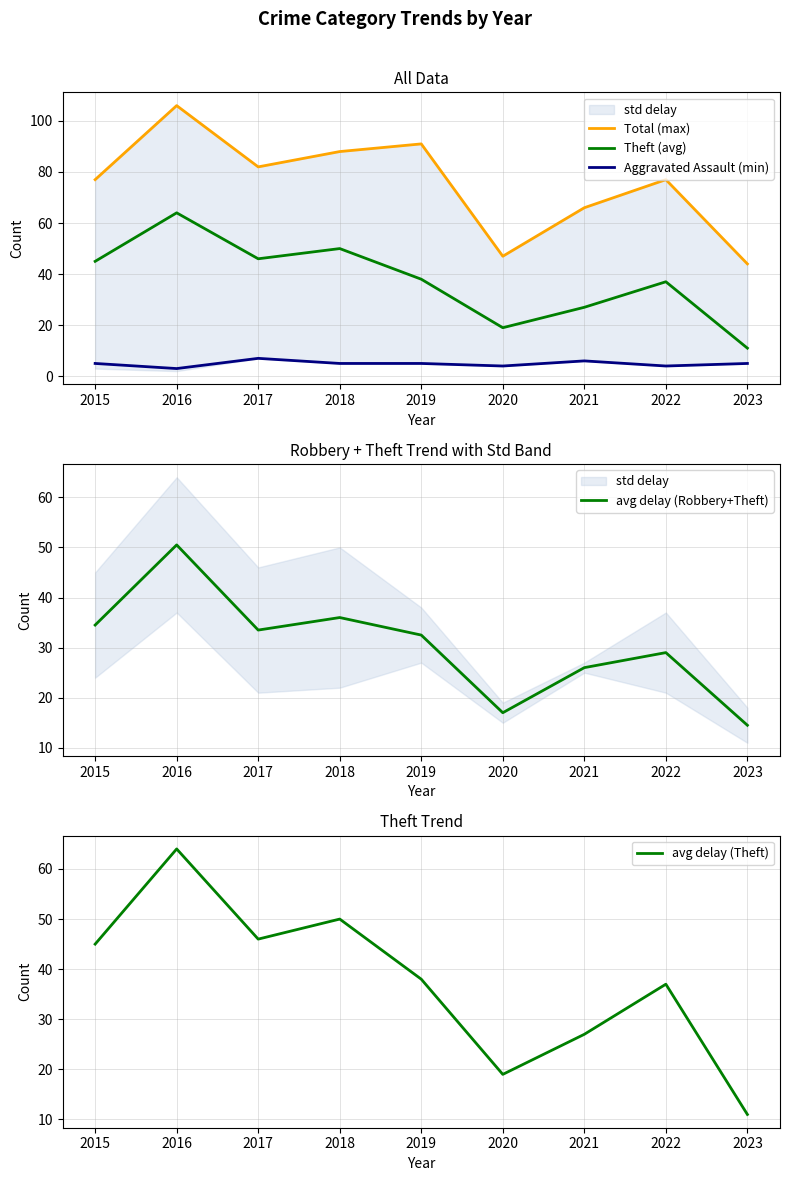

Between 2015 and 2019, which series saw the biggest shift?

Total (max)